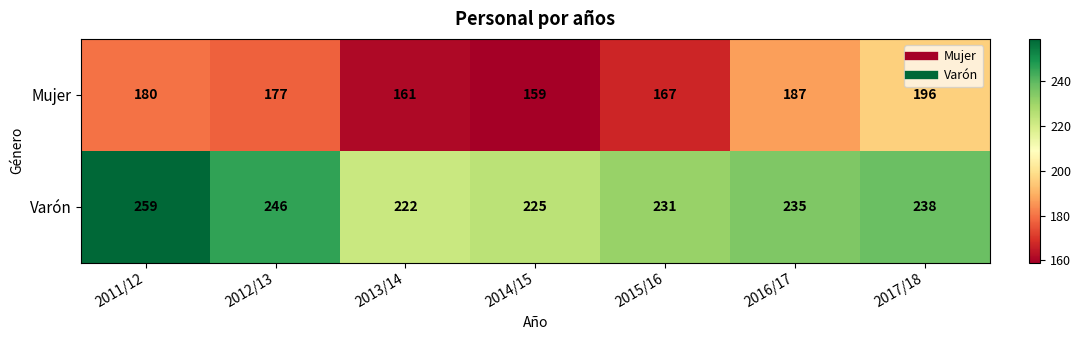

What is the difference between the maximum and minimum values in the Varón series?

37